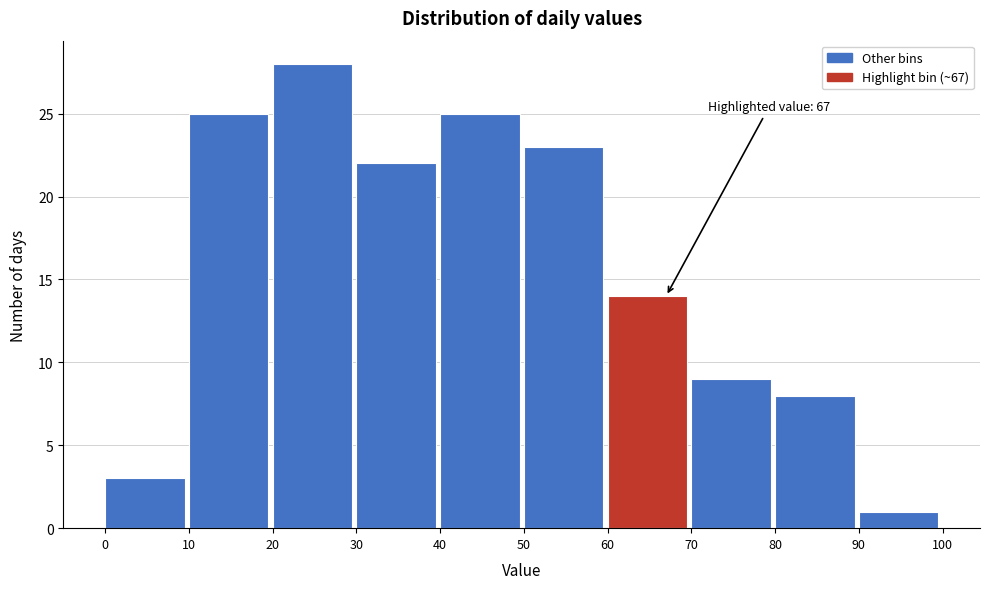

Which range on the x-axis has the tallest bar?

20 to 30